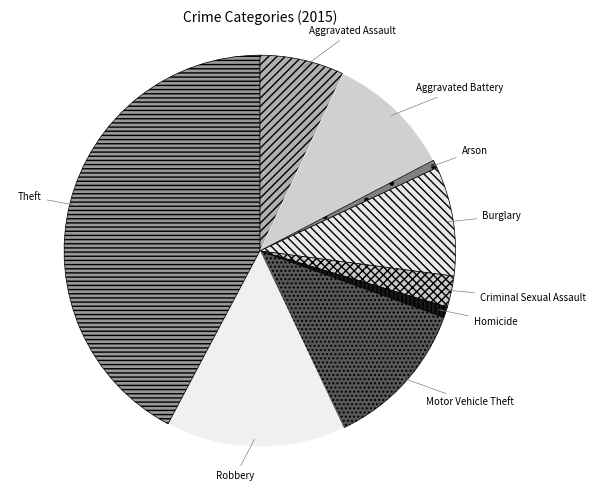

Is Motor Vehicle Theft the majority of the pie?

No